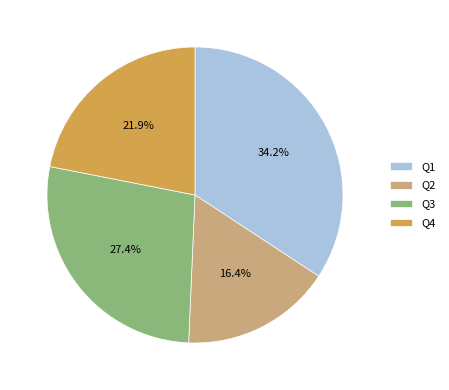

Is there a majority slice in this chart?

No